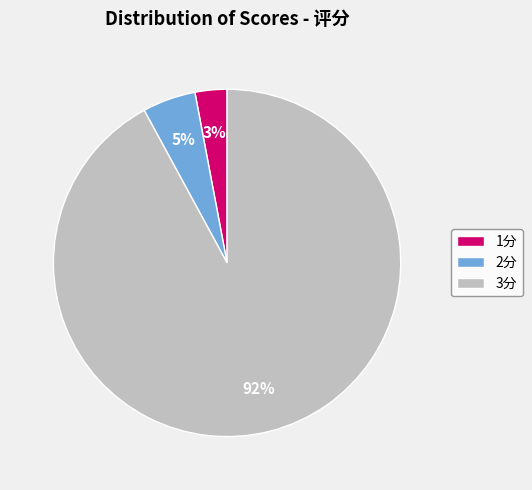

To the nearest percent, what percentage of the pie is 1分?

3%